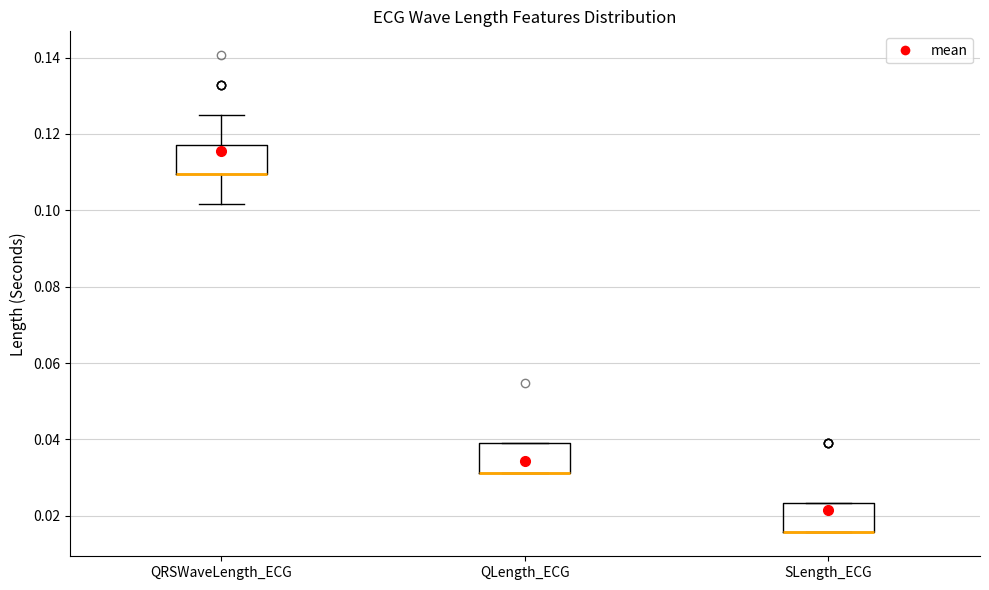

Where is the lower edge of the box for QLength_ECG on the y-axis? The values are not printed on the chart, so give them approximately, as read against the axis.

0.032